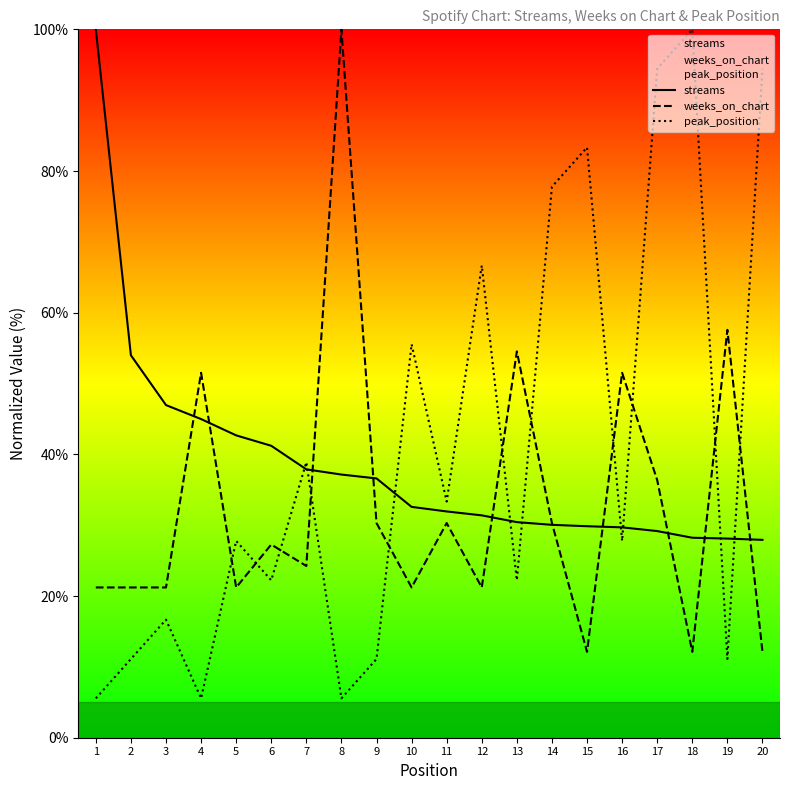

Which series has the largest range (max minus min)?

peak_position